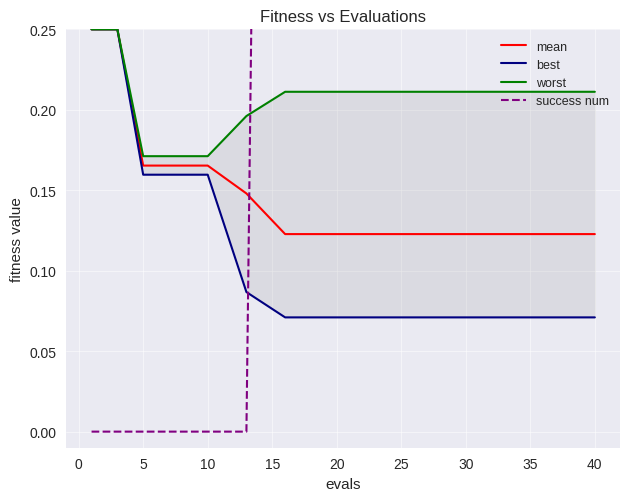

At how many categories does at least one series exceed 0?

15